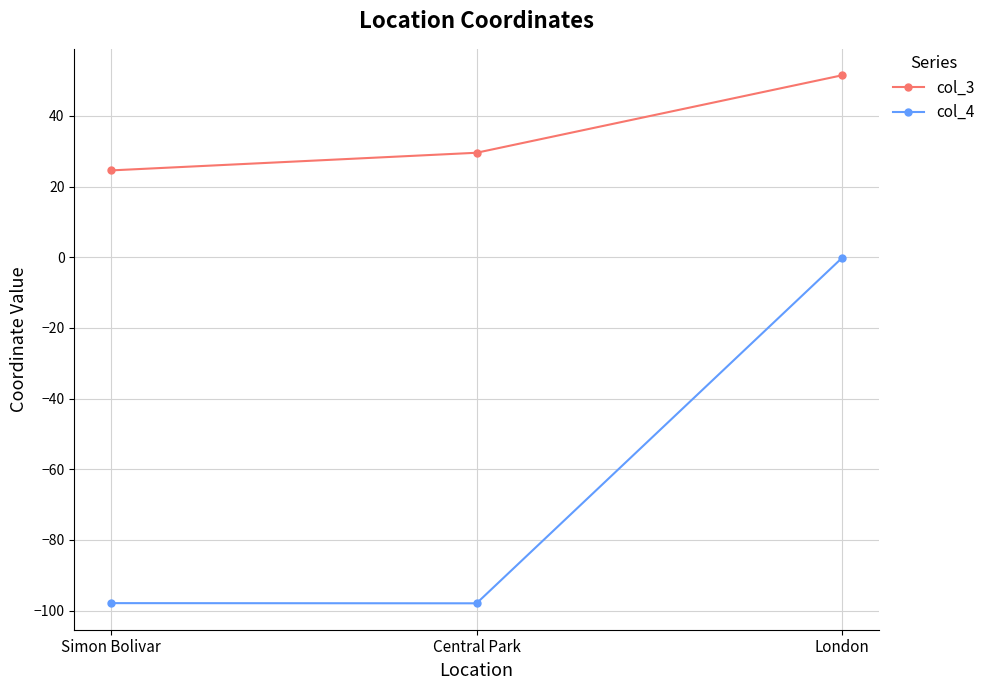

What are all the series names shown in the legend?

col_3, col_4